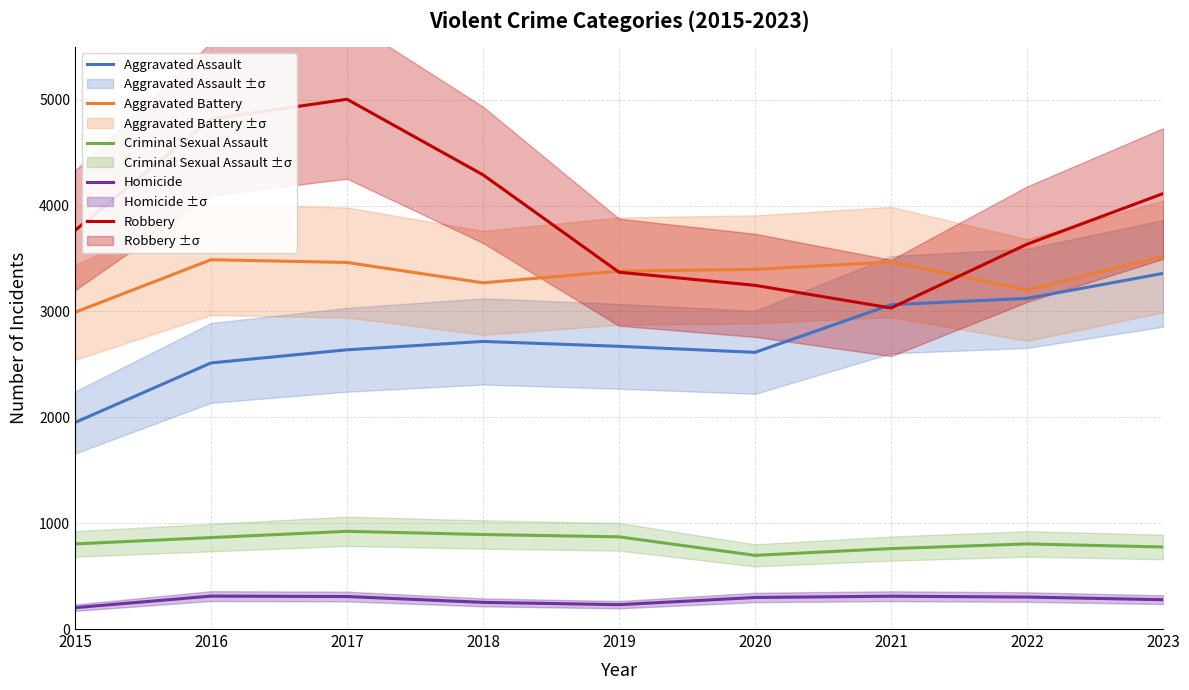

In Aggravated Battery, how many points are lower than both neighbors (excluding endpoints)?

2